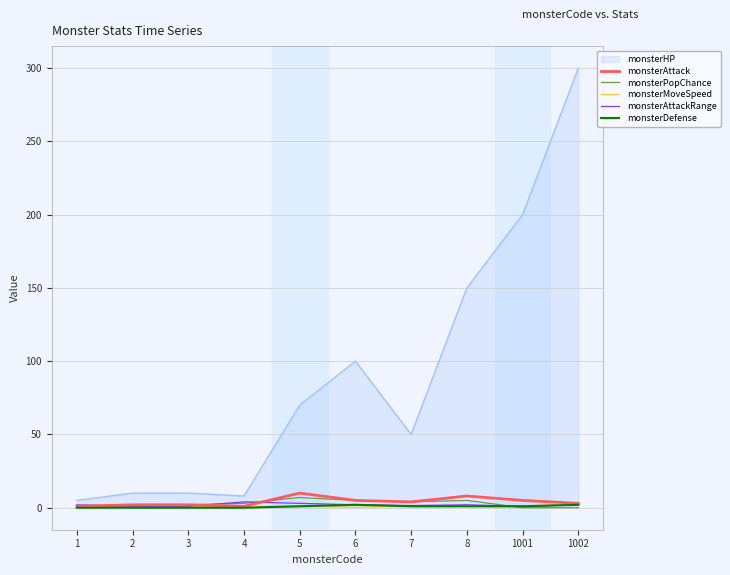

Which series changed the most between 3 and 8?

monsterHP